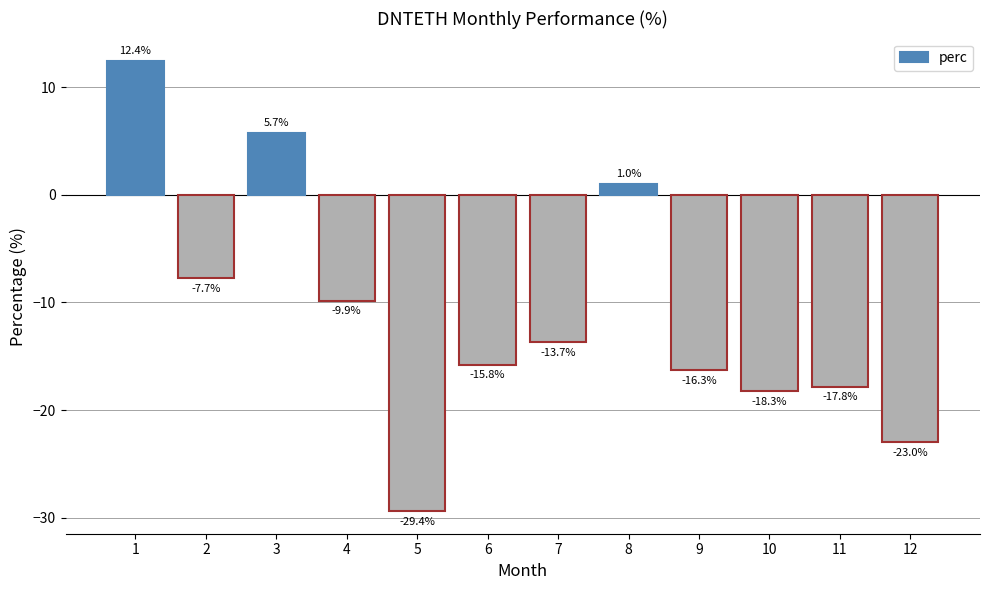

Count the number of categories in the chart.

12